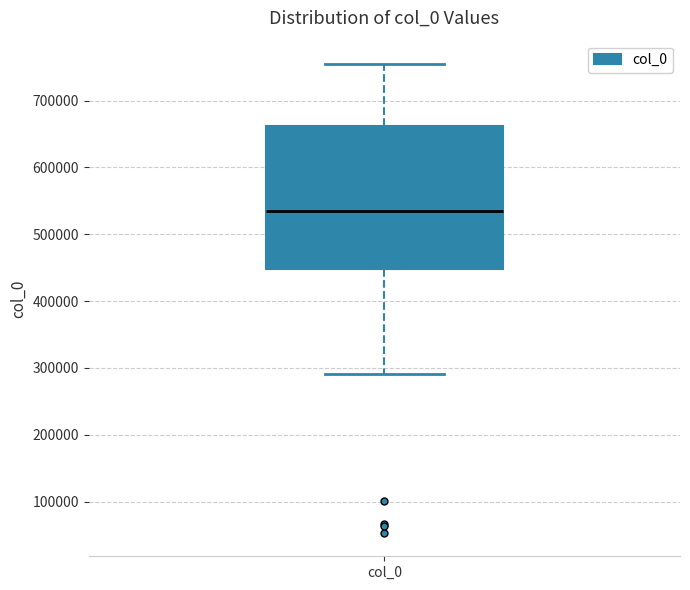

Transcribe this box plot: give where the median line is, the range the box spans, and where the two whiskers end, as read against the y-axis. The values are not printed on the chart, so give them approximately, as read against the axis.

median 530000, box 450000 to 660000, whiskers 290000 to 750000